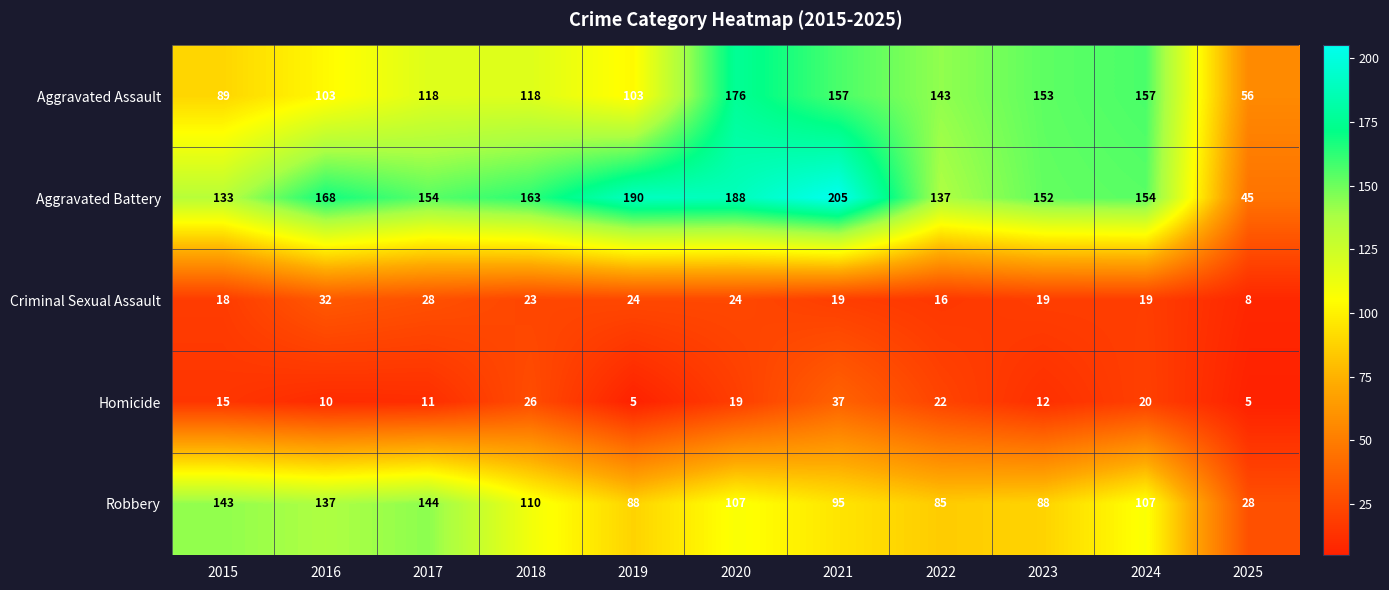

What is the spread (max minus min) of values at 2022?

127